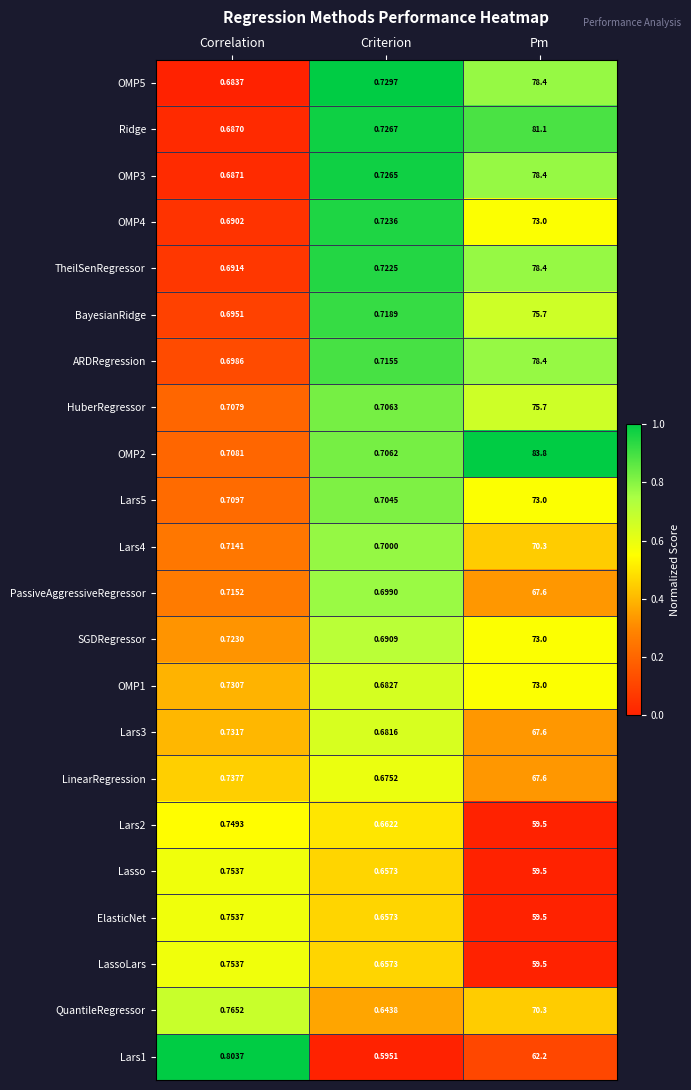

Which label corresponds to the smallest value in the chart?

Criterion